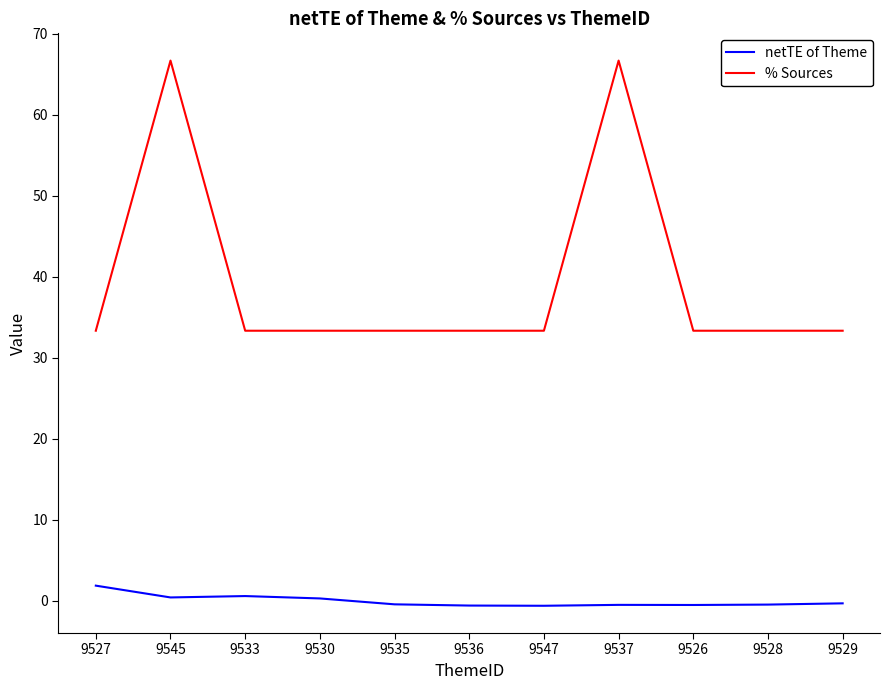

What is the minimum value shown in the chart?

-0.6